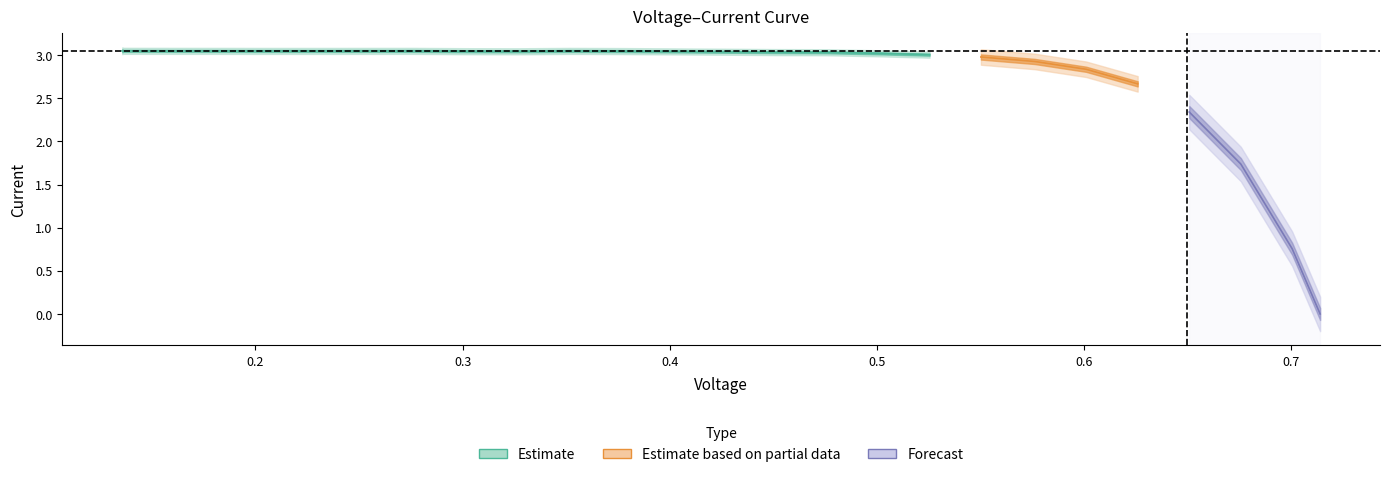

Reading left to right, extract all data points from this chart.

voltage: voltage=0.1	current=0.1	2=0.1	3=0.2	4=0.2	5=0.2	6=0.3	7=0.3	8=0.3	9=0.3	10=0.4	11=0.4	12=0.4	13=0.4	14=0.5	15=0.5	16=0.5	17=0.5	18=0.6	19=0.6	20=0.6	21=0.6	22=0.7	23=0.7	24=0.7	25=0.7
current: voltage=3.0	current=3.1	2=3.1	3=3.1	4=3.0	5=3.0	6=3.0	7=3.1	8=3.0	9=3.0	10=3.0	11=3.0	12=3.0	13=3.0	14=3.0	15=3.0	16=3.0	17=3.0	18=3.0	19=2.9	20=2.8	21=2.7	22=2.3	23=1.7	24=0.8	25=0.0